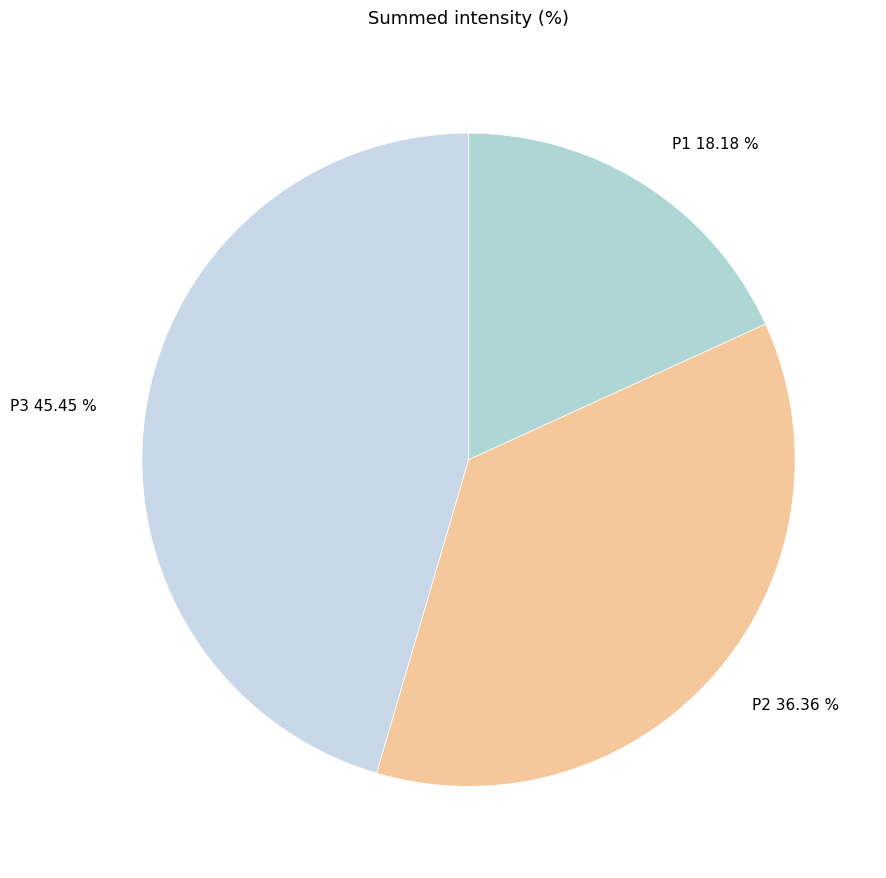

What percentage is NOT represented by P2?

63.6%